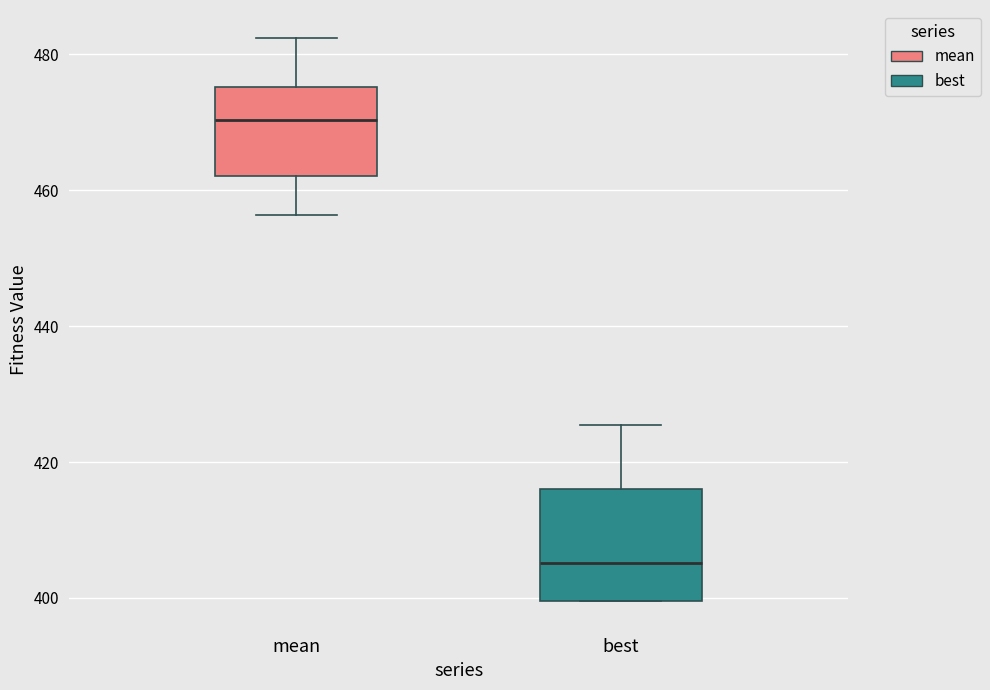

Reading left to right, read every box against the y-axis: the position of its median line, the range the box covers, and the ends of its whiskers. The values are not printed on the chart, so give them approximately, as read against the axis.

mean: median 470, box 462 to 476, whiskers 456 to 482
best: median 406, box 400 to 416, whiskers 400 to 426